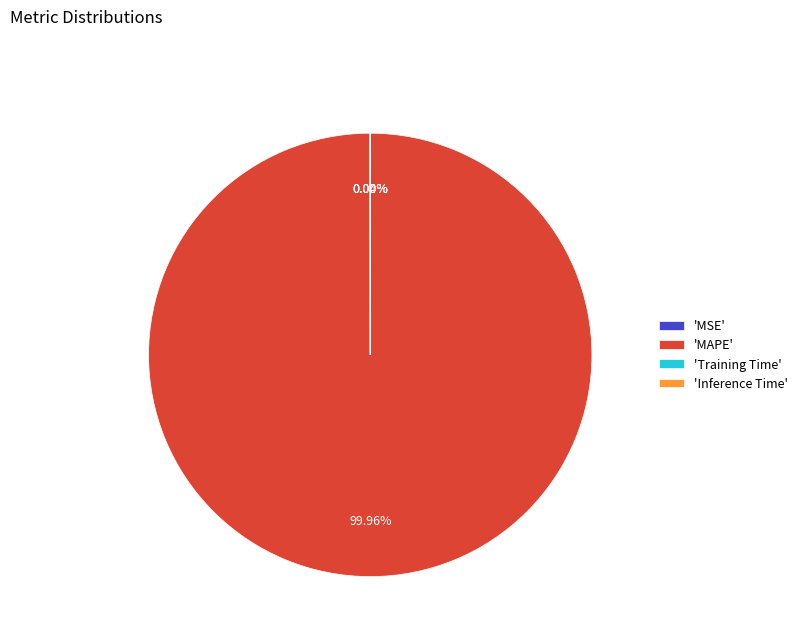

Which category has the biggest portion of the pie?

'MAPE'